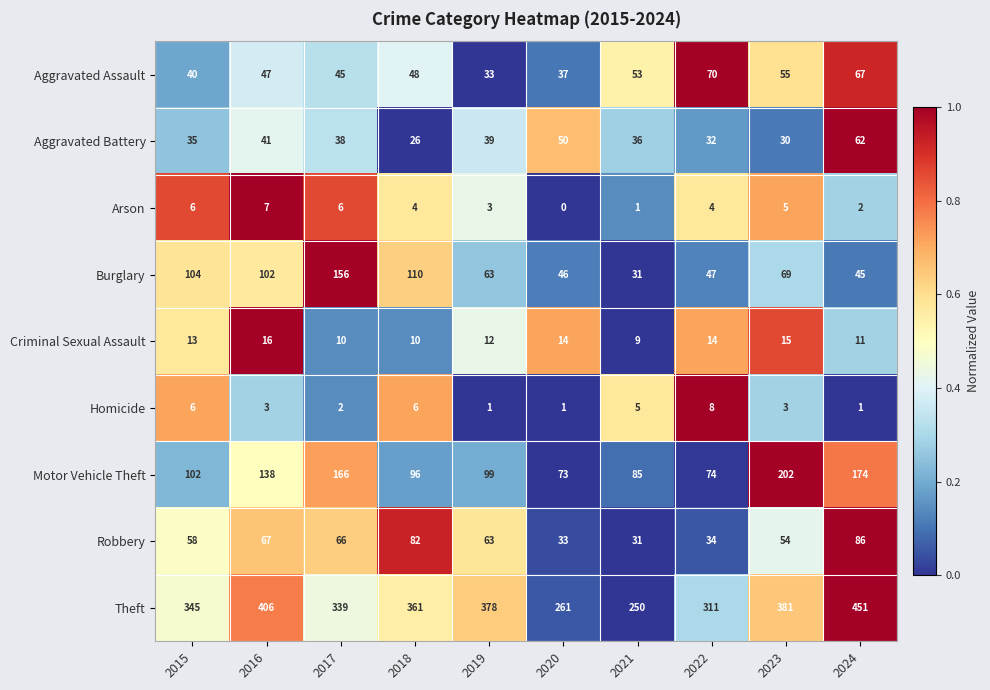

Rank the categories by Theft value from lowest to highest.

2021, 2020, 2022, 2017, 2015, 2018, 2019, 2023, 2016, 2024